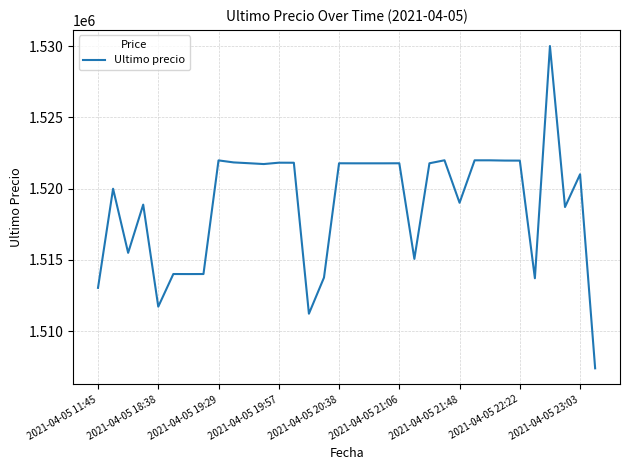

What is the maximum value shown in the chart?

1530000.0